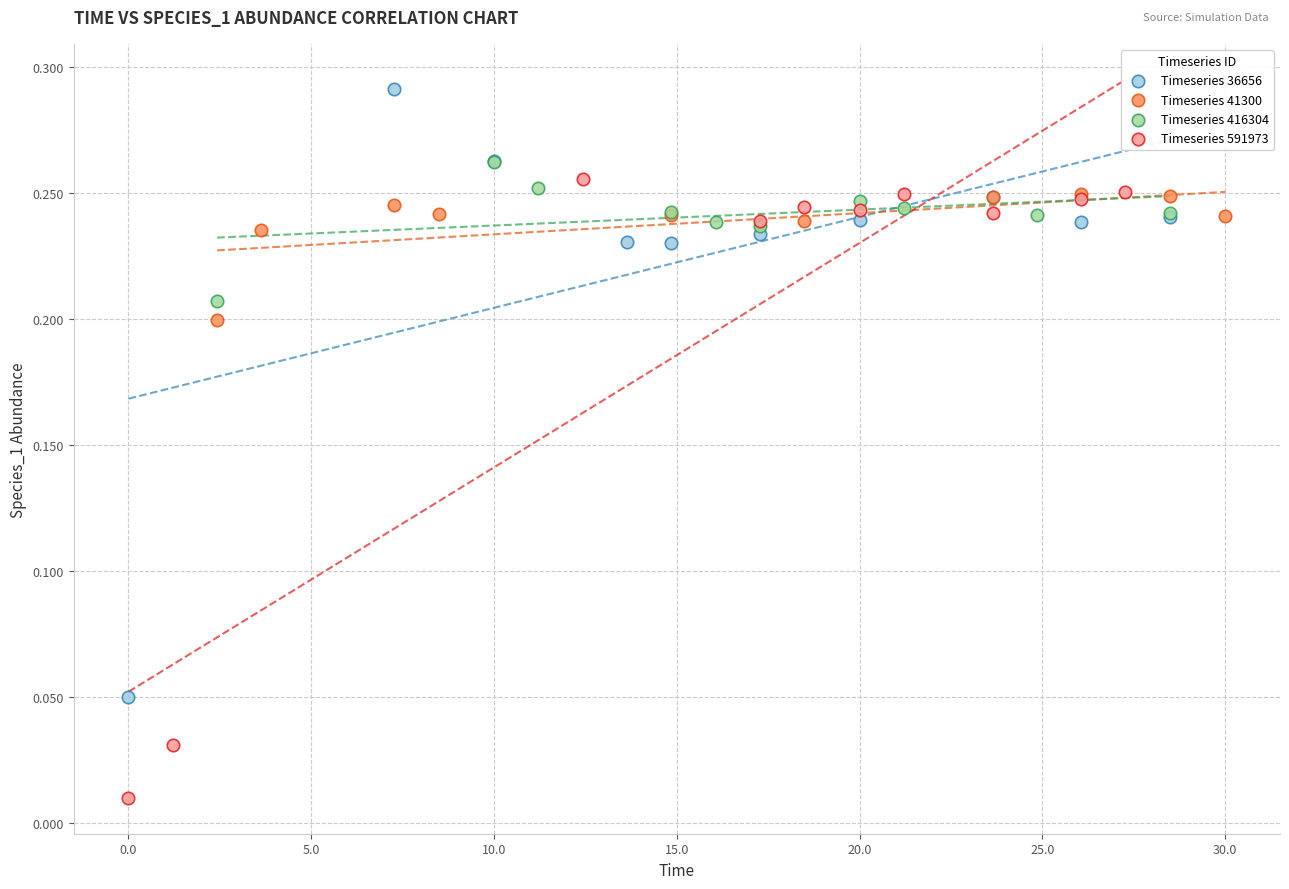

Which series contains the highest Y value?

Timeseries 36656